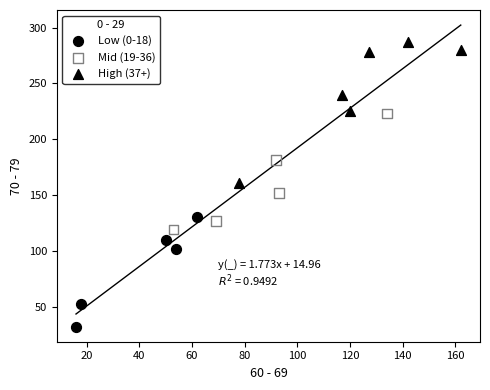

Which series reaches the minimum Y coordinate?

Low (0-18)